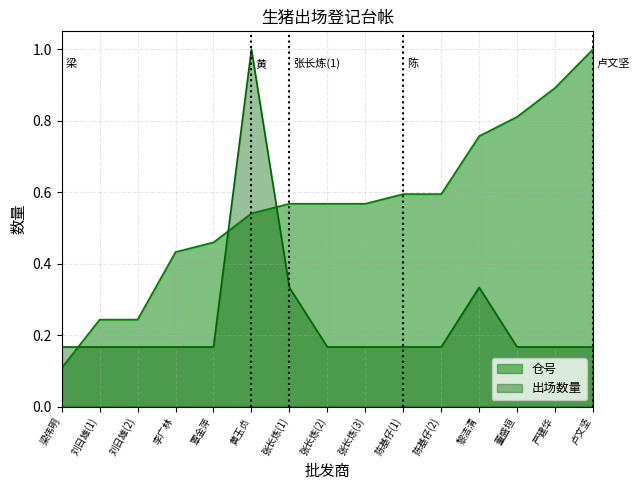

Between 张长炼(2) and 刘日雄(1), which is larger?

张长炼(2)